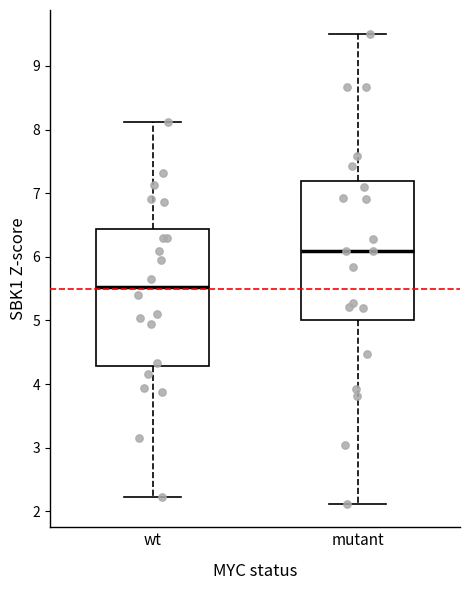

Which box's median line is the lowest?

wt